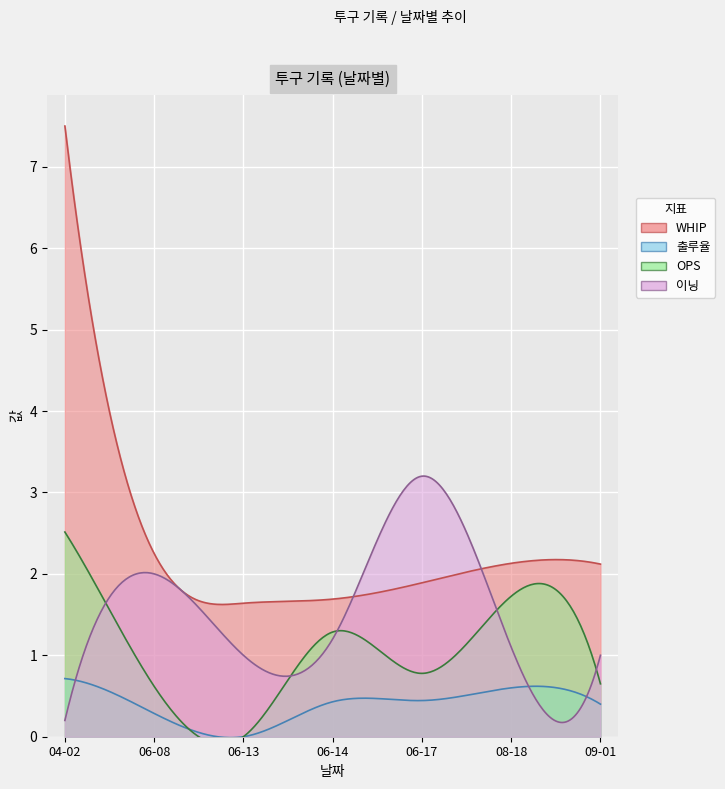

Rank the categories by 이닝 value from lowest to highest.

04-02, 06-13, 09-01, 08-18, 06-14, 06-08, 06-17